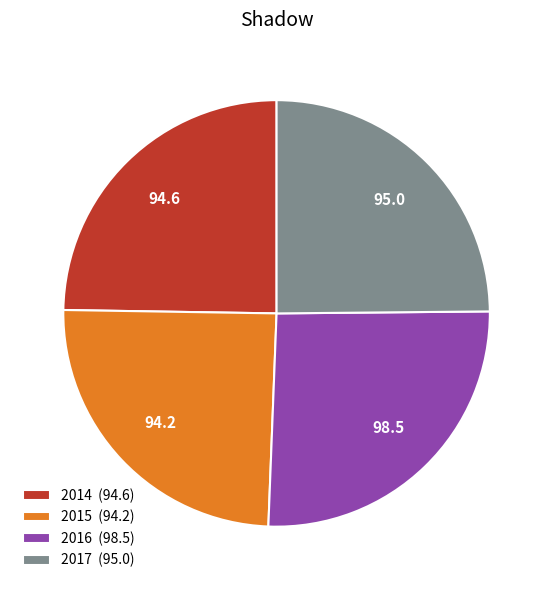

How many slices are in this pie chart?

4